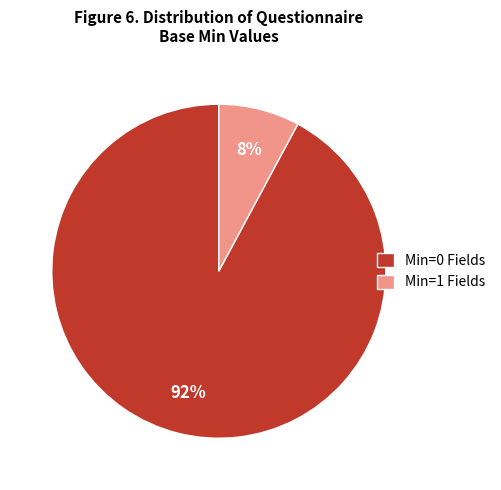

Between Min=1 Fields and Min=0 Fields, which is larger?

Min=0 Fields